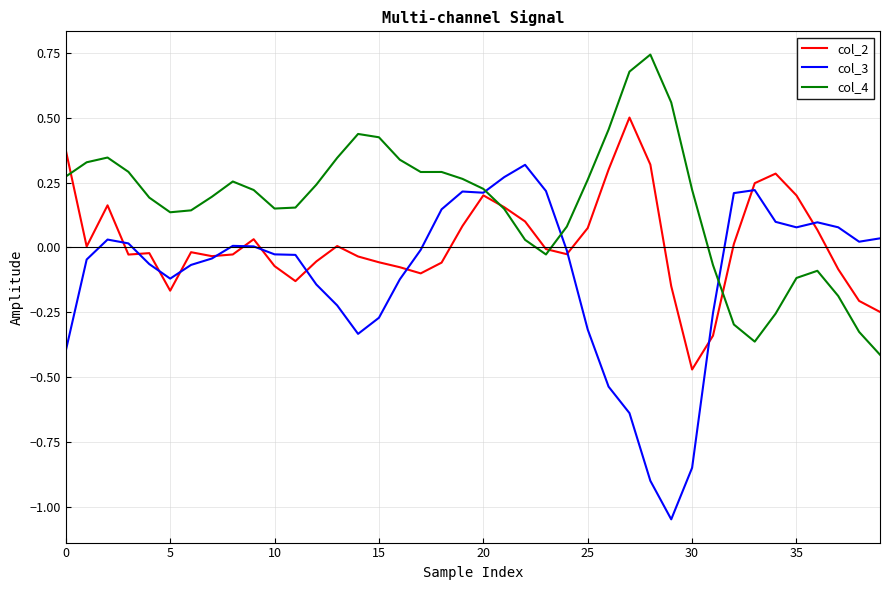

Which series has the largest total across all categories?

col_4